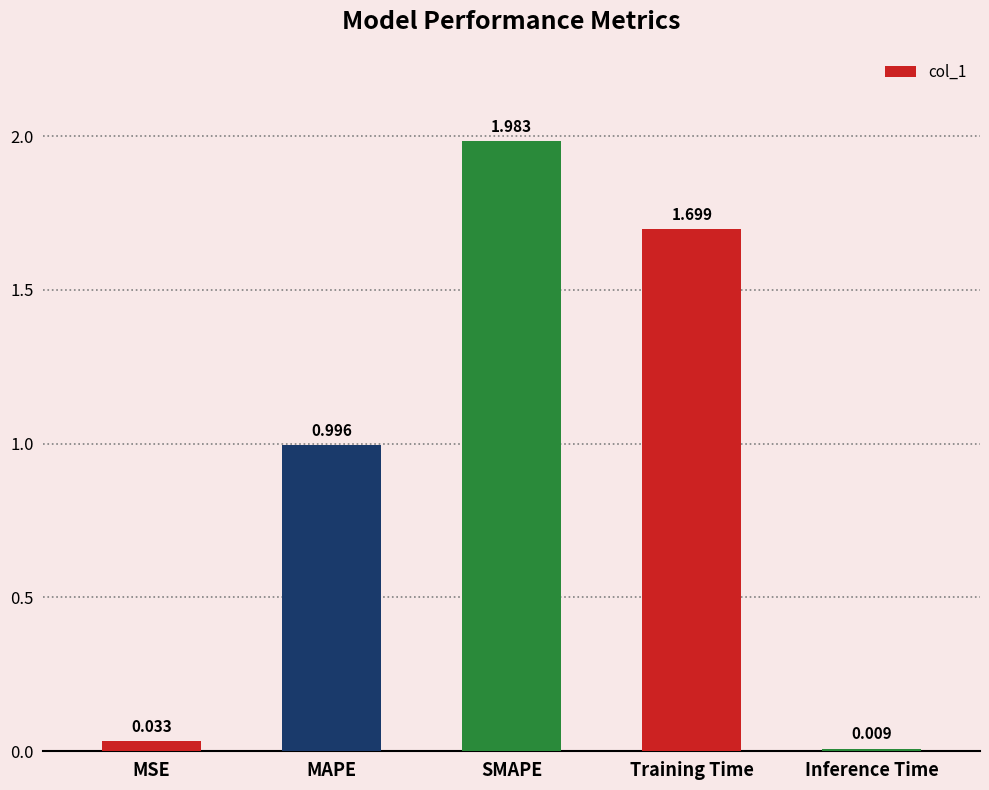

What is the change in value from MSE to SMAPE?

+2.0